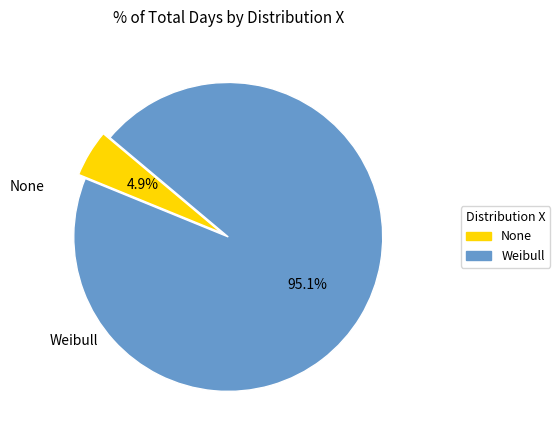

To the nearest percent, what is the difference between the largest and smallest slice percentages?

90%